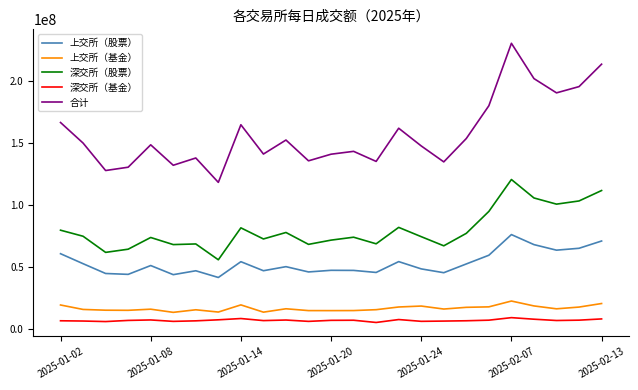

What is the lowest value of the 上交所（基金） series?

13045700.0